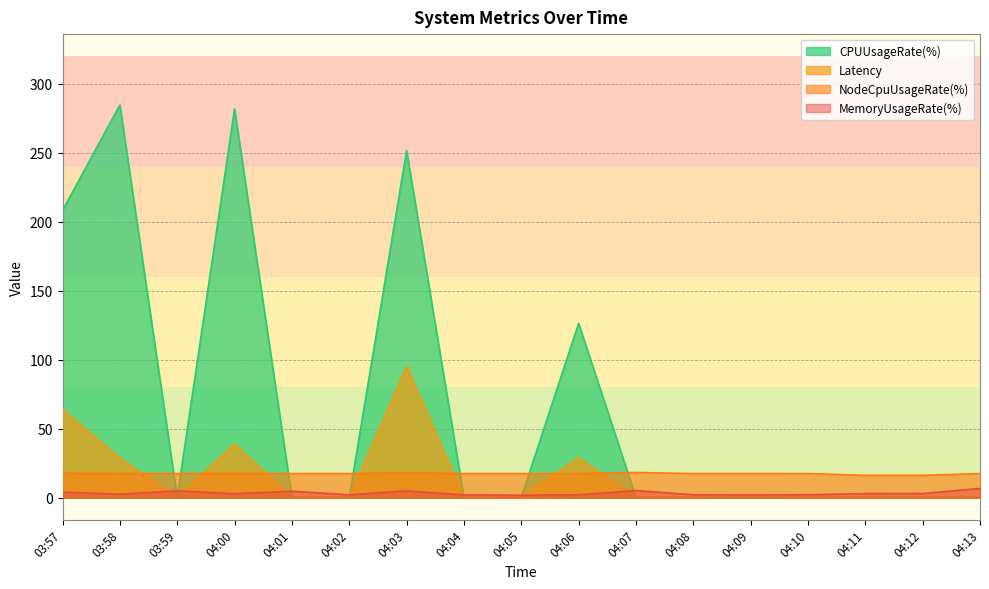

How many data points in MemoryUsageRate(%) are above 2?

11